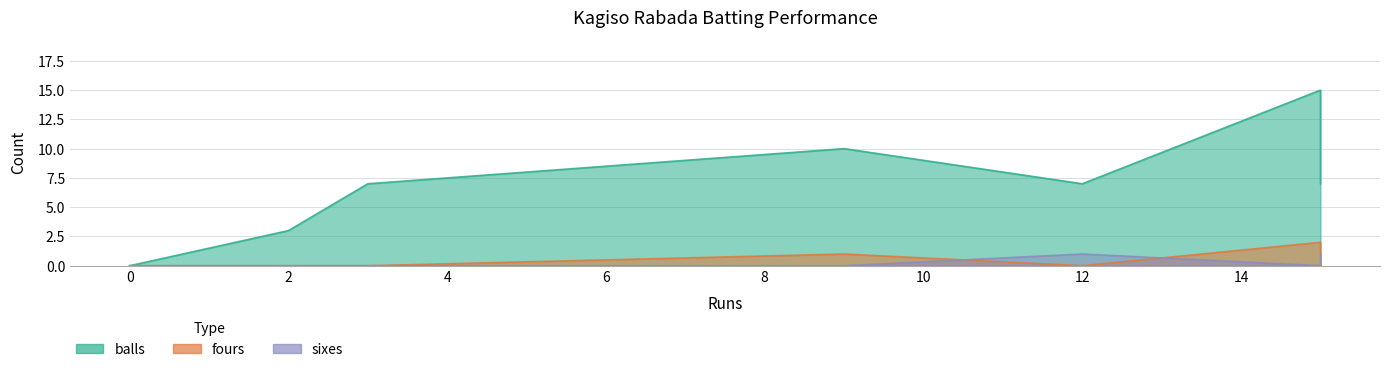

List the labels in order of fours value, smallest first.

12, 0, 3, 0, 2, 9, 15, 15